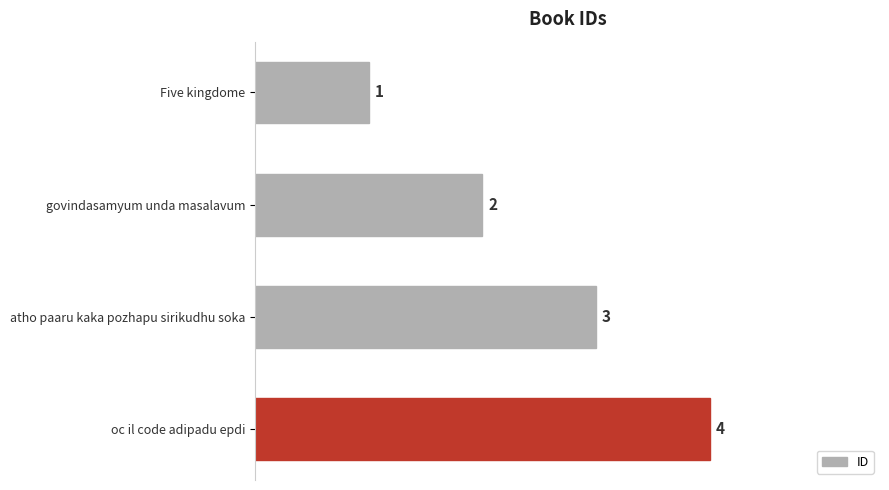

Which category has the lowest value across all series?

Five kingdome